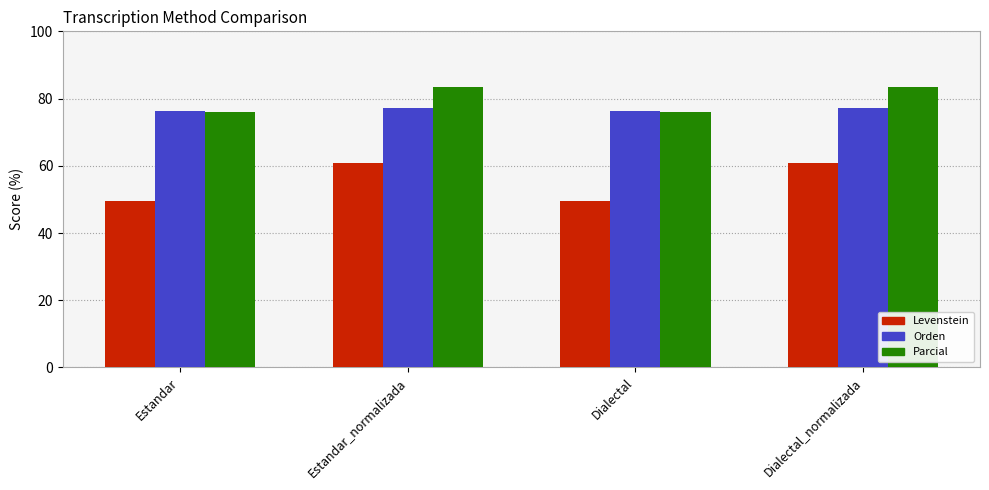

What value does the Levenstein series have at Dialectal?

49.4